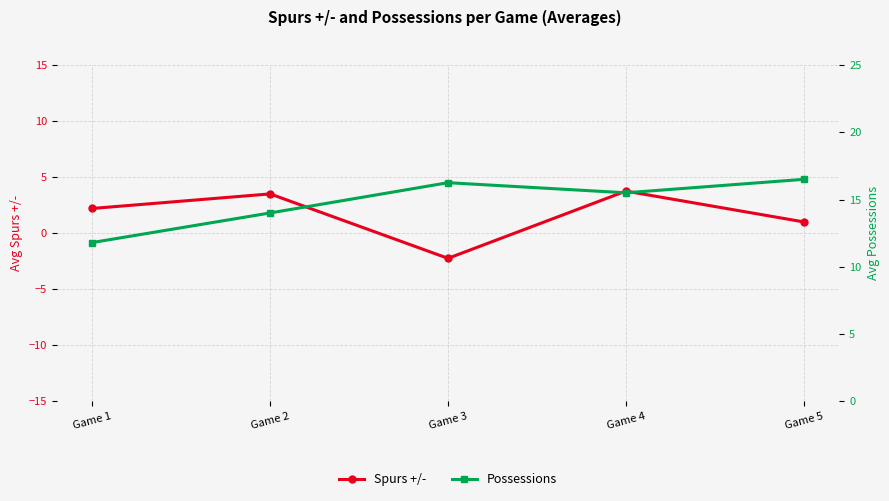

Is the value of Possessions at Game 5 greater than the value of Spurs +/- at Game 5?

Yes